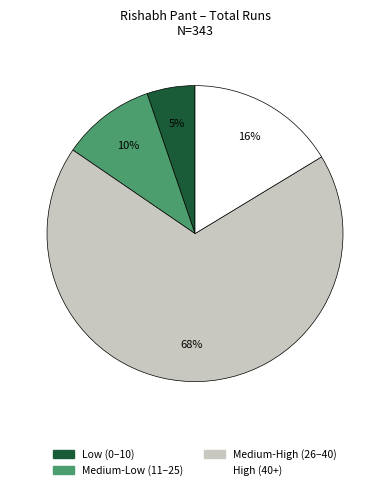

Count the number of slices in the pie.

4